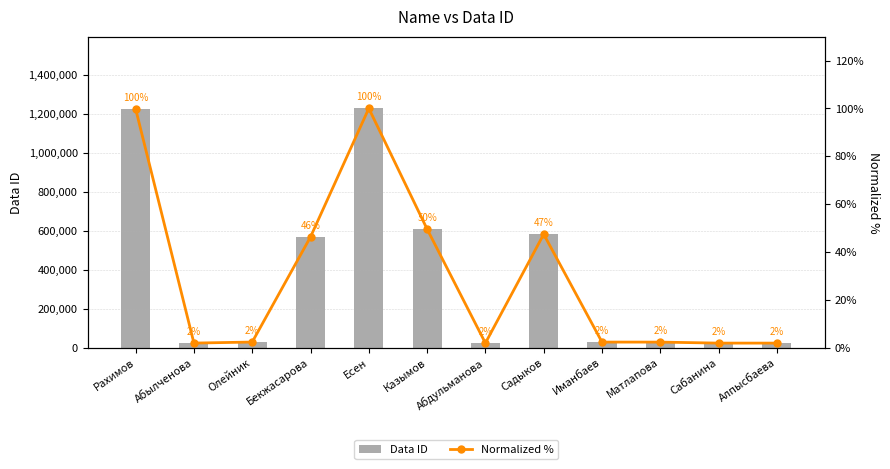

What is the difference between the maximum and minimum values in the Data ID series?

1203869